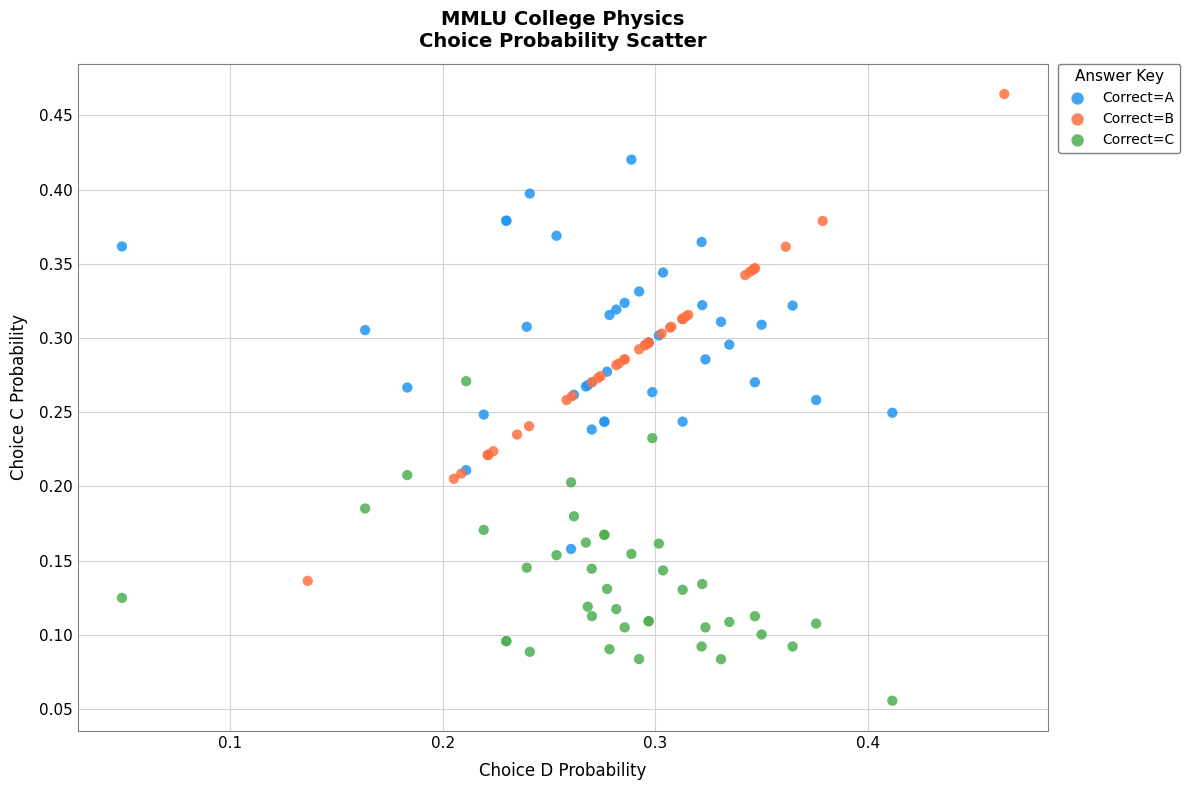

Which series has the widest spread of Y values?

Correct=B